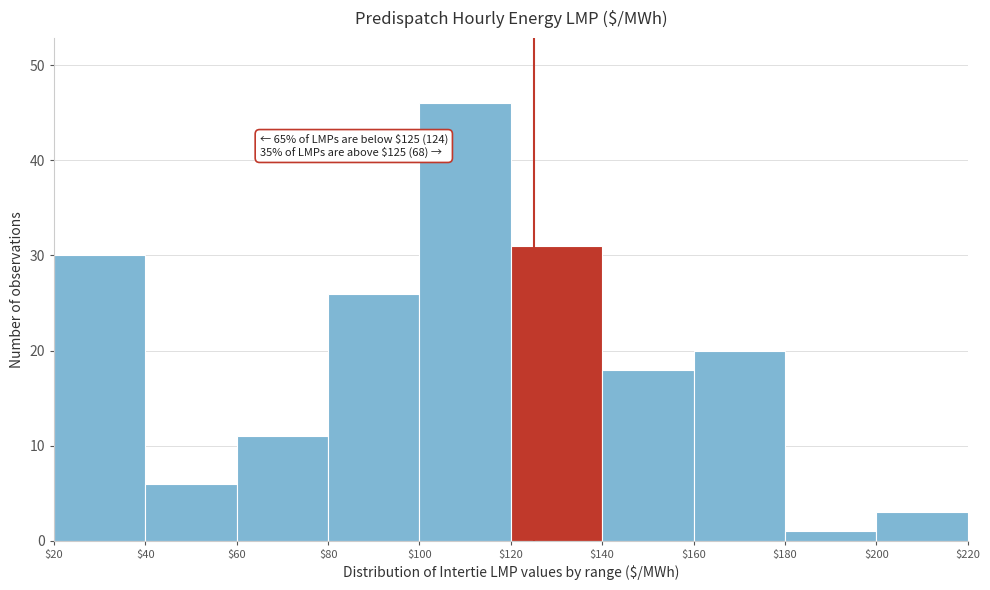

Which range on the x-axis has the tallest bar?

$100 to $120